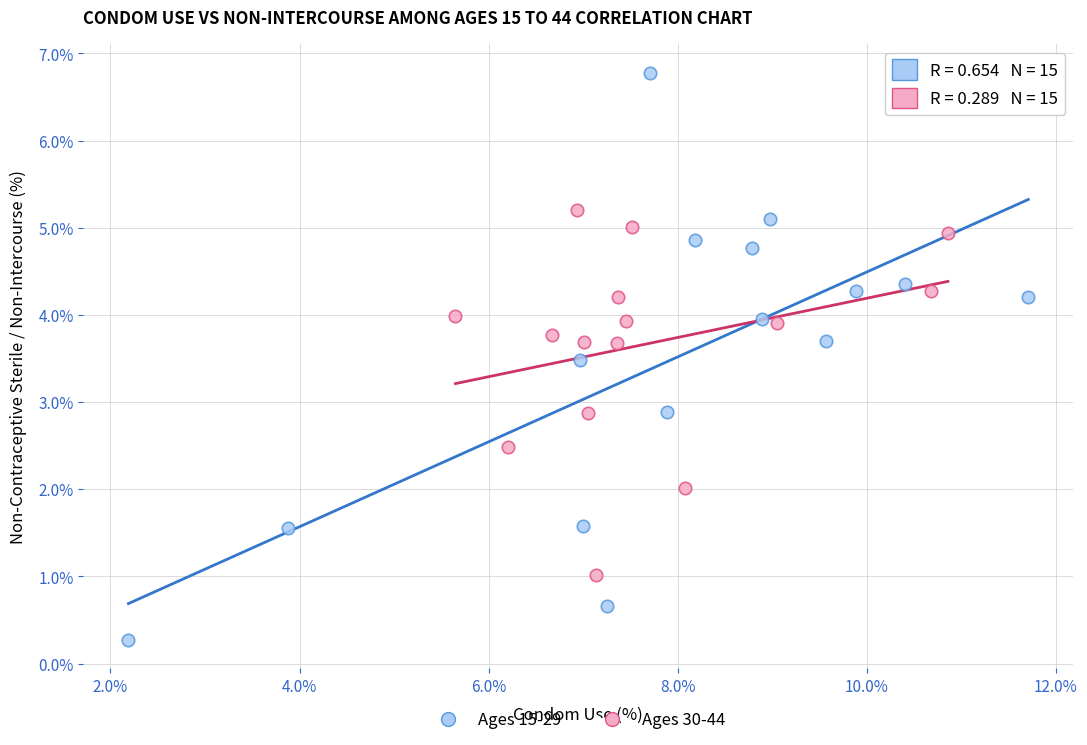

Which series has the largest Y range (max minus min)?

Ages 15-29